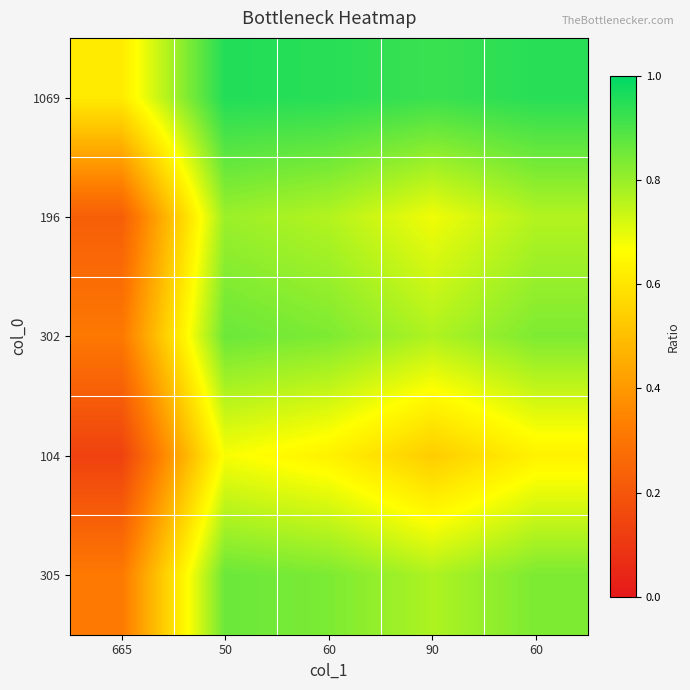

Reading right to left, transcribe all the data shown in this chart.

1069: 60=0.9	90=0.9	60=0.9	50=1.0	665=0.6
196: 60=0.8	90=0.7	60=0.8	50=0.8	665=0.2
302: 60=0.8	90=0.8	60=0.8	50=0.9	665=0.3
104: 60=0.6	90=0.5	60=0.6	50=0.7	665=0.1
305: 60=0.8	90=0.8	60=0.8	50=0.9	665=0.3